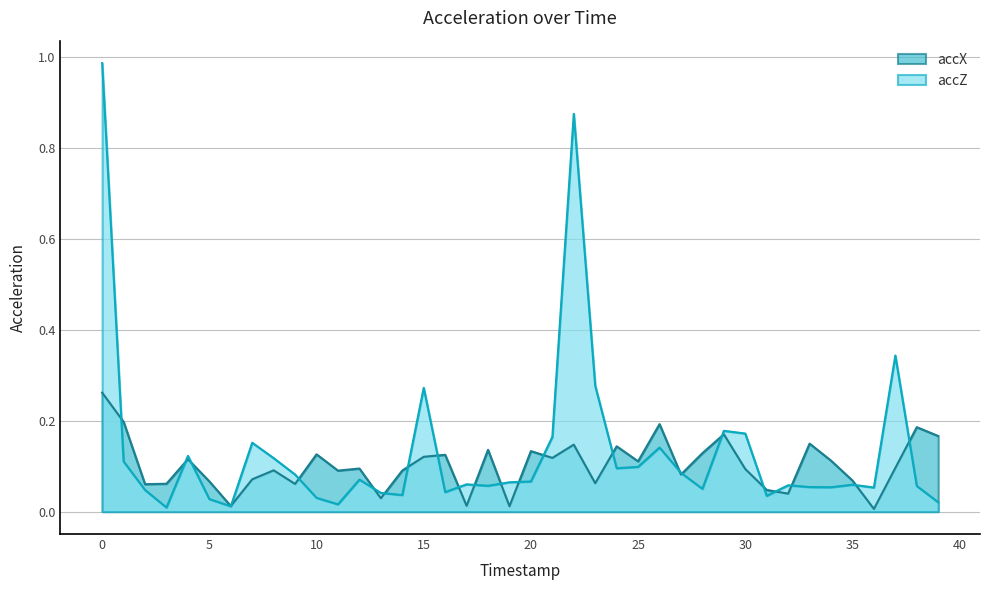

List the series in order of their overall mean, highest first.

accZ, accX